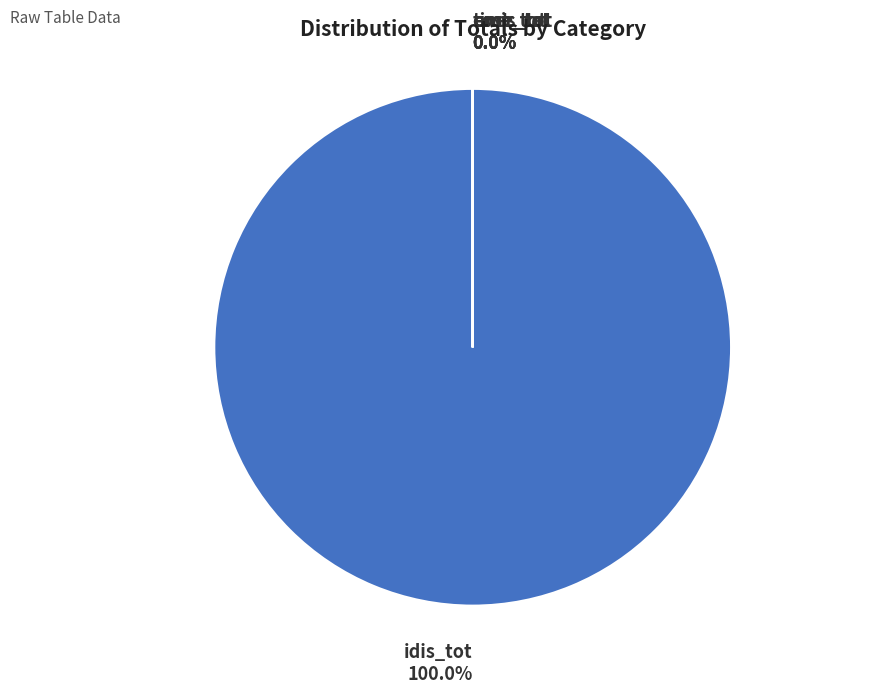

What is the smallest slice in the pie chart?

time_rat